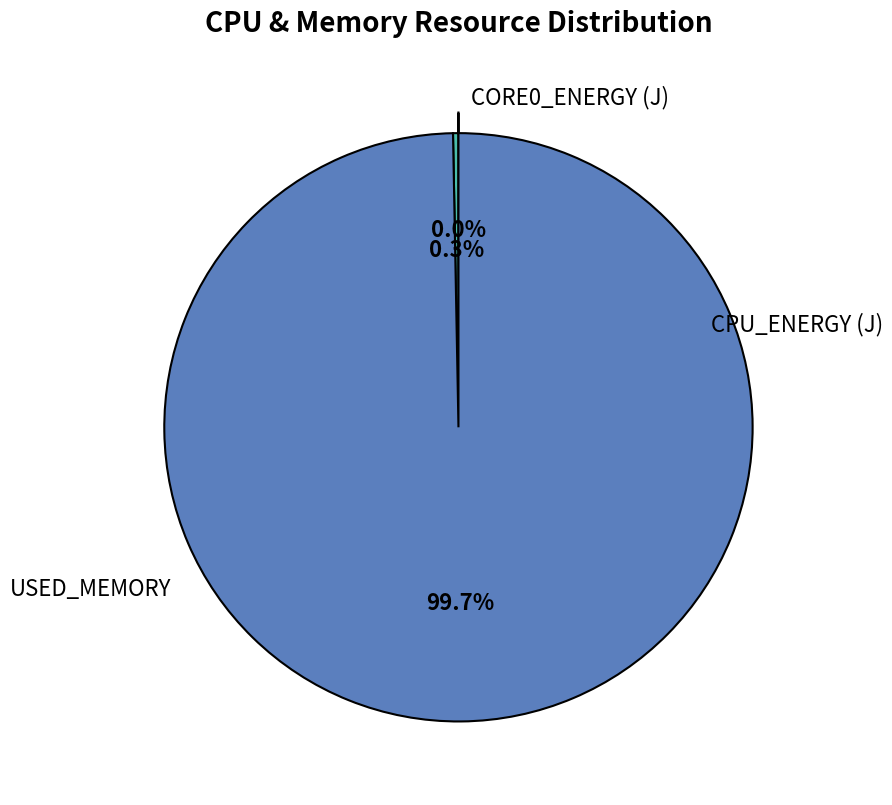

Does any single category account for the majority?

Yes